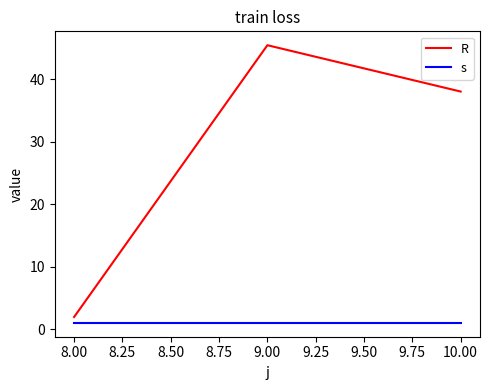

What position from the right is 9.00?

2